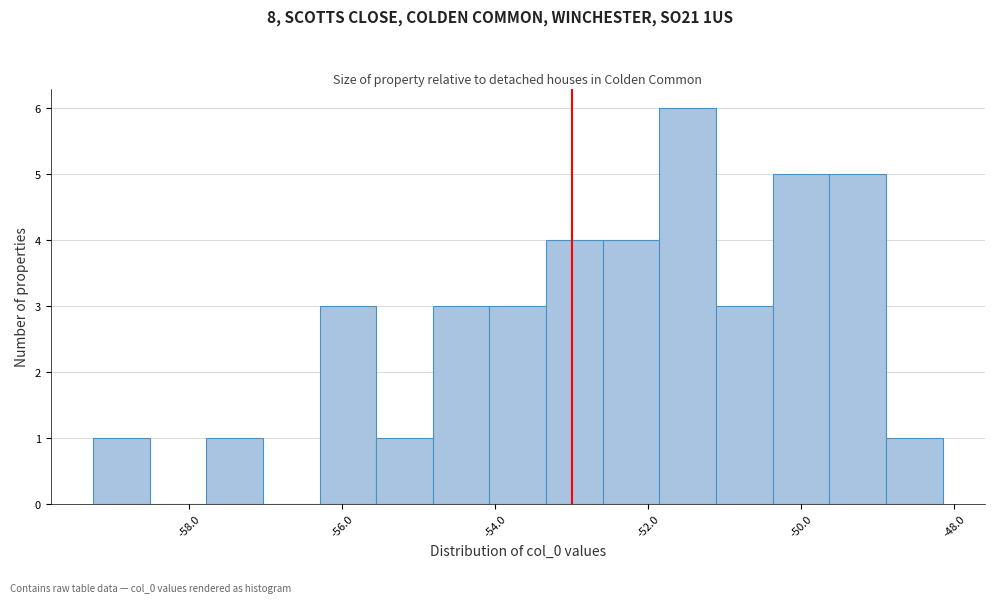

Around what value on the x-axis is the tallest bar? Give the approximate position of its centre, as read against the axis.

-51.4